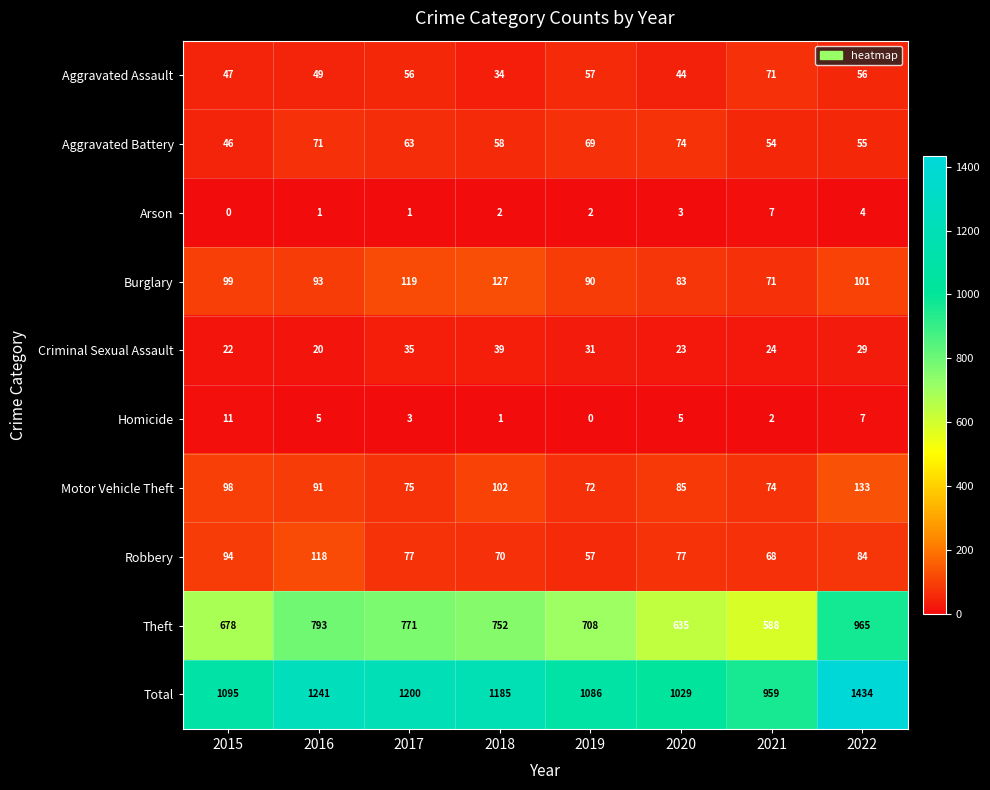

Which series changed the most between 2017 and 2021?

Total